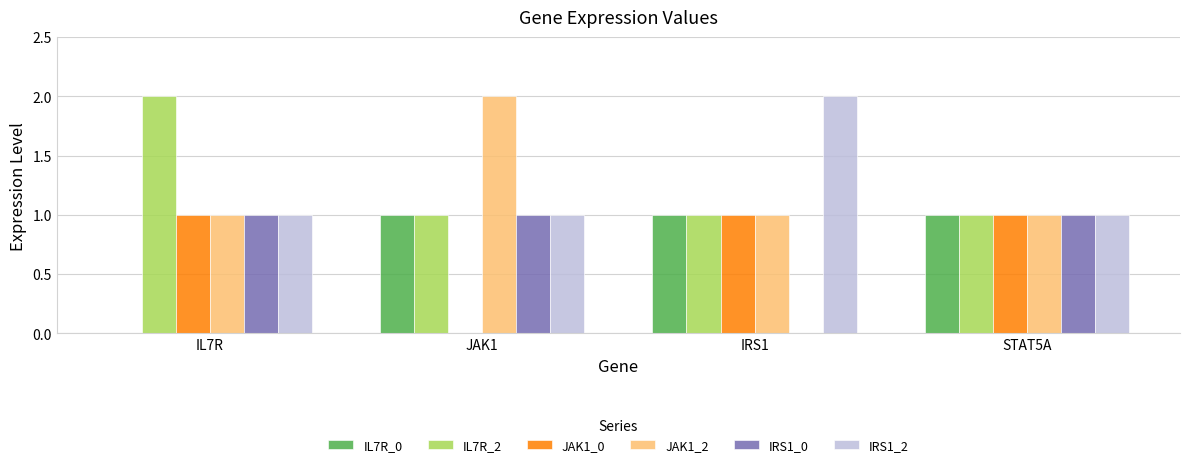

Reading left to right, list all the values displayed in this chart.

IL7R_0: 0	1	1	1
IL7R_2: 2	1	1	1
JAK1_0: 1	0	1	1
JAK1_2: 1	2	1	1
IRS1_0: 1	1	0	1
IRS1_2: 1	1	2	1